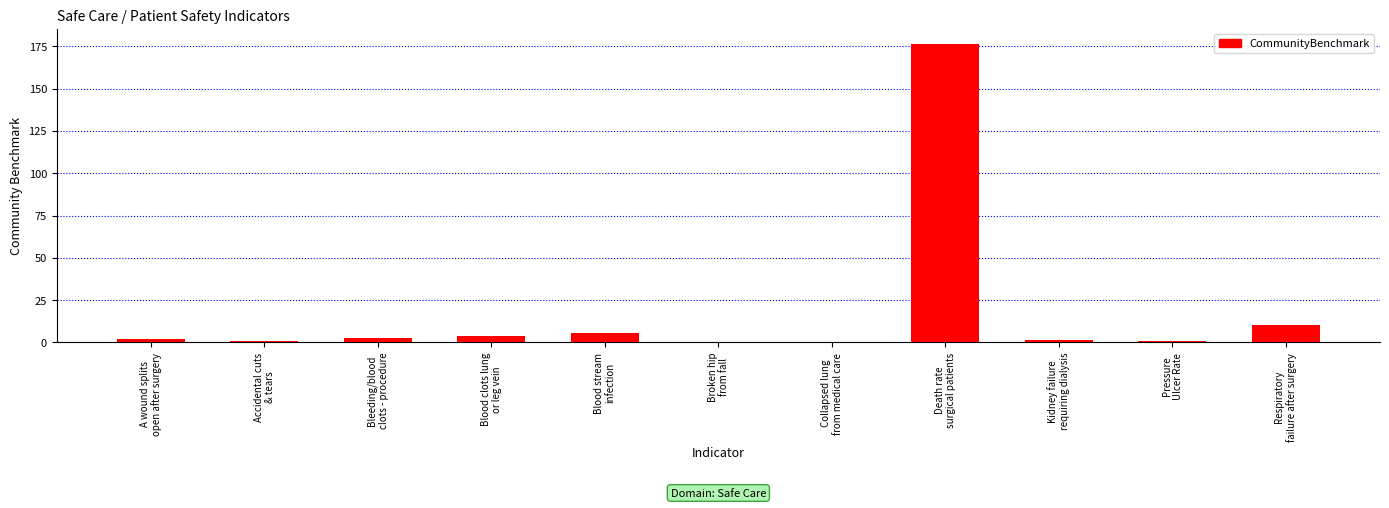

What is the maximum value shown in the chart?

176.6